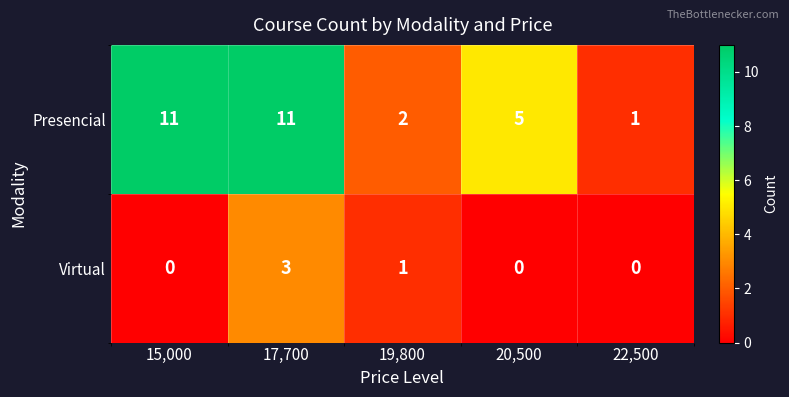

How many Virtual values are between 0 and 1?

4